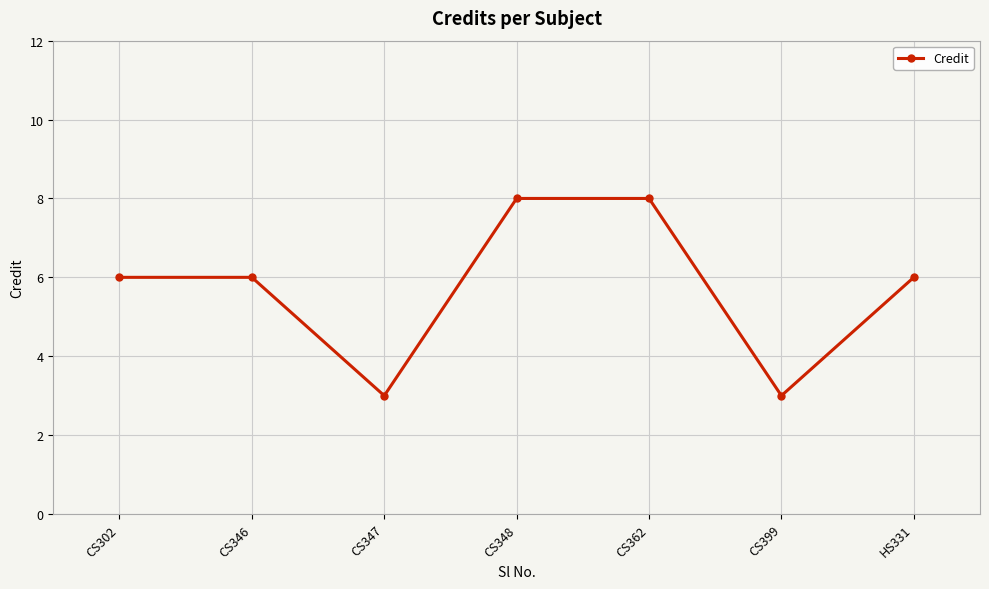

What value does the data have at CS302?

6